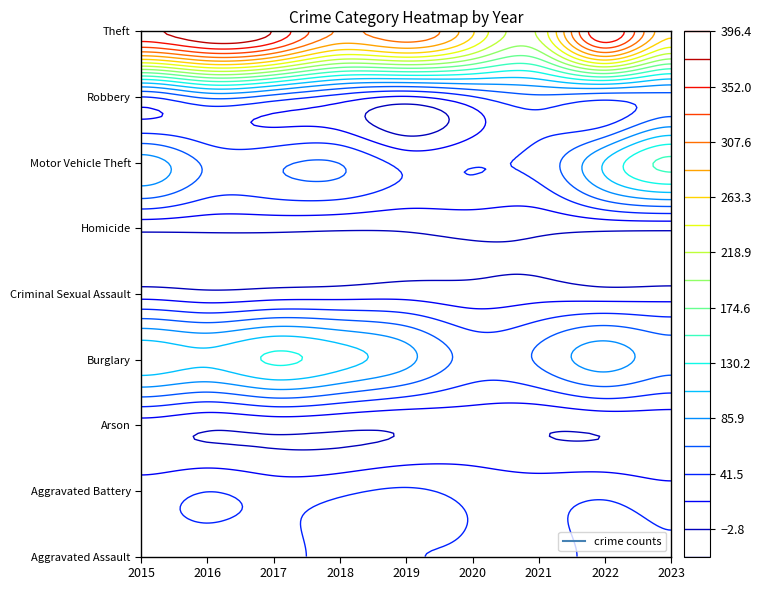

What is the sum of the Aggravated Battery values at 2015 and 2018?

68